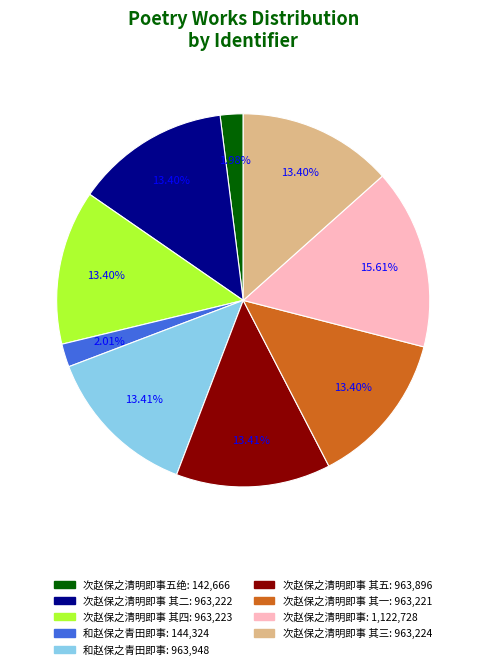

Does any single category account for the majority?

No